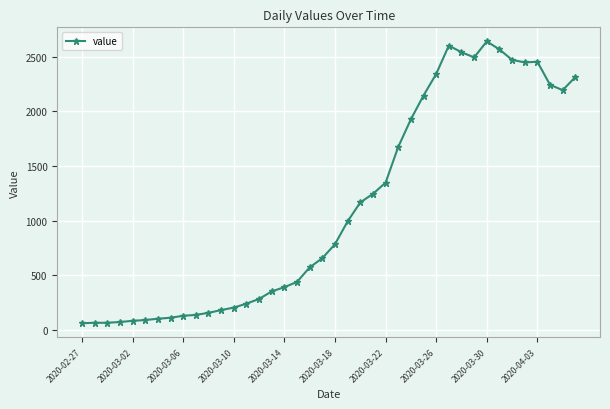

What is the greatest value displayed?

2640